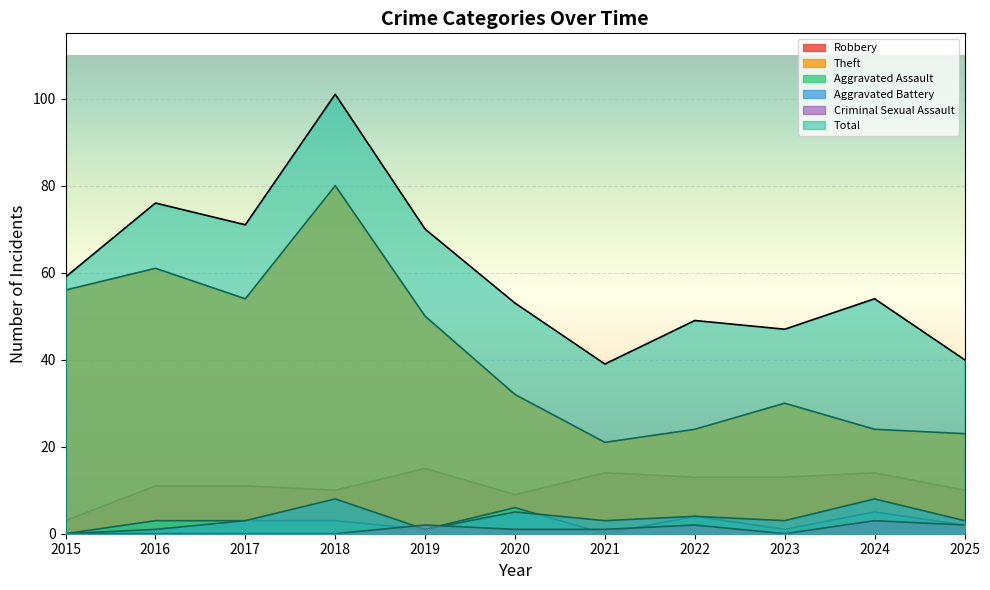

Reading right to left, extract all data points from this chart.

Robbery: 10	14	13	13	14	9	15	10	11	11	3
Theft: 23	24	30	24	21	32	50	80	54	61	56
Aggravated Assault: 2	5	1	4	0	6	1	3	3	3	0
Aggravated Battery: 3	8	3	4	3	5	1	8	3	1	0
Criminal Sexual Assault: 2	3	0	2	1	1	2	0	0	0	0
Total: 40	54	47	49	39	53	70	101	71	76	59